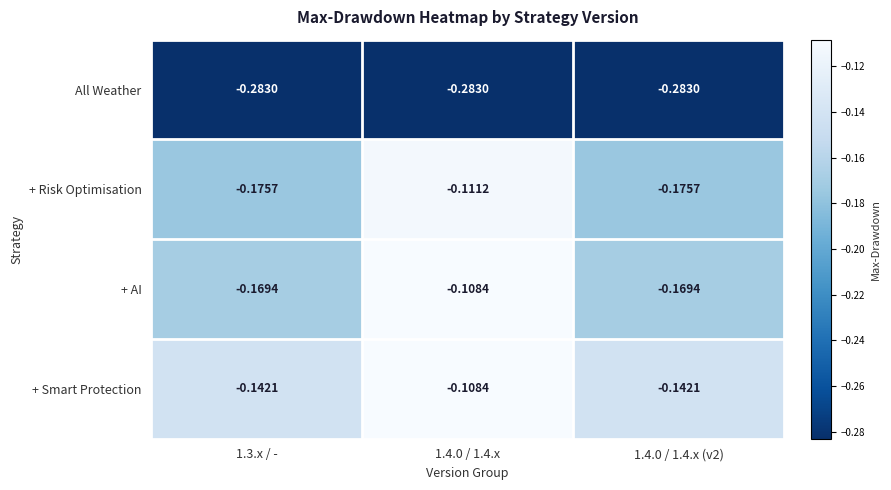

Between 1.3.x / - and 1.4.0 / 1.4.x, which series saw the biggest shift?

+ Risk Optimisation